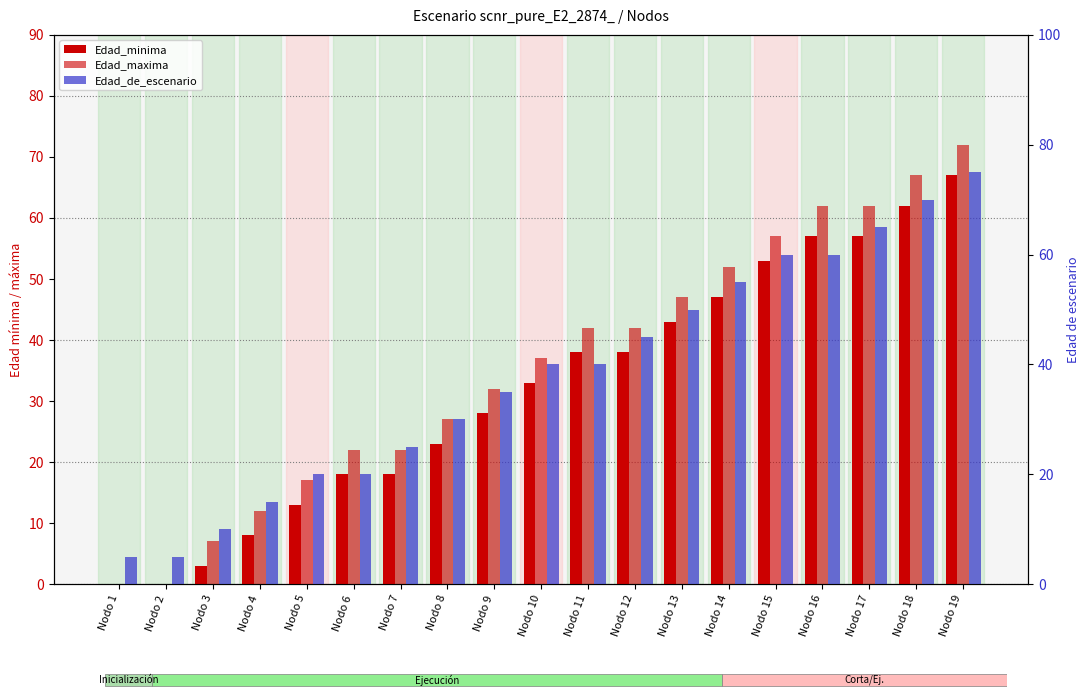

Rank the series at Nodo 10 from lowest to highest value.

Edad_minima, Edad_maxima, Edad_de_escenario